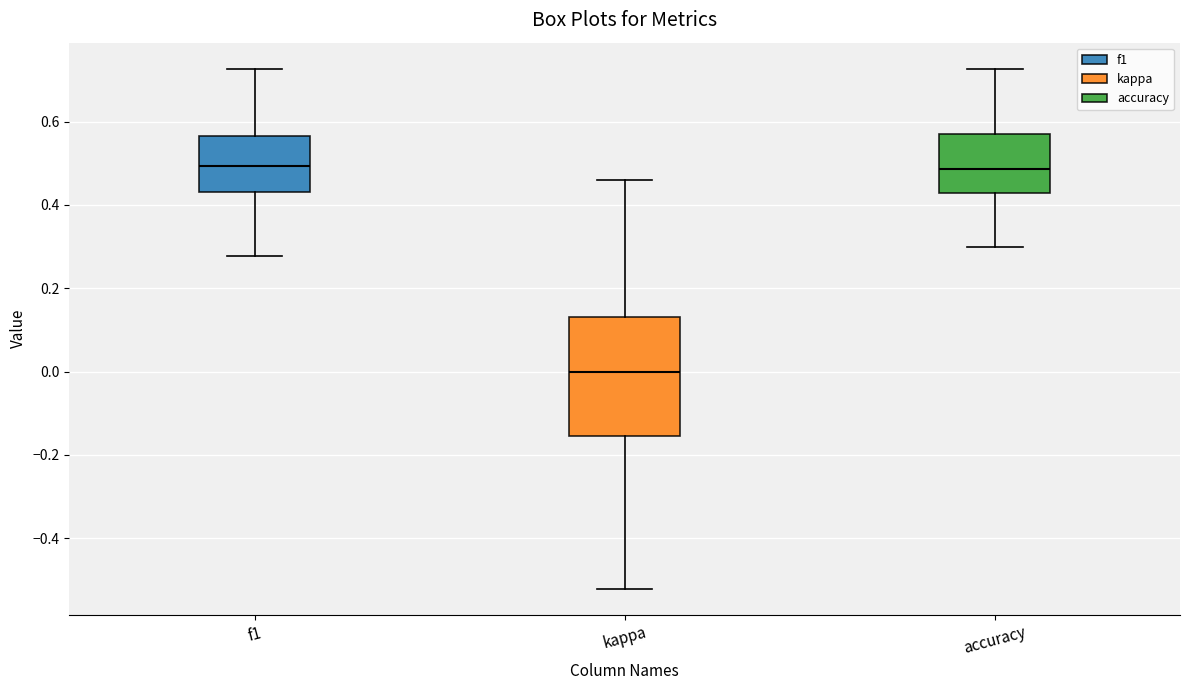

Reading left to right, read every box against the y-axis: the position of its median line, the range the box covers, and the ends of its whiskers. The values are not printed on the chart, so give them approximately, as read against the axis.

f1: median 0.50, box 0.44 to 0.56, whiskers 0.28 to 0.72
kappa: median 0.00, box -0.16 to 0.14, whiskers -0.52 to 0.46
accuracy: median 0.48, box 0.42 to 0.58, whiskers 0.30 to 0.72